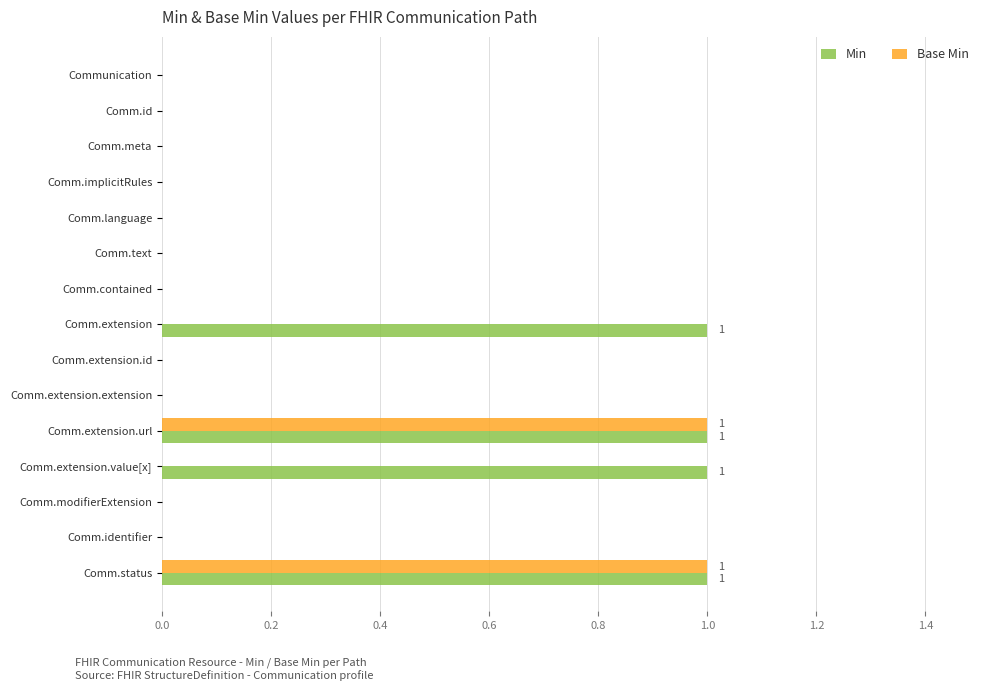

Which series has the largest total across all categories?

Min